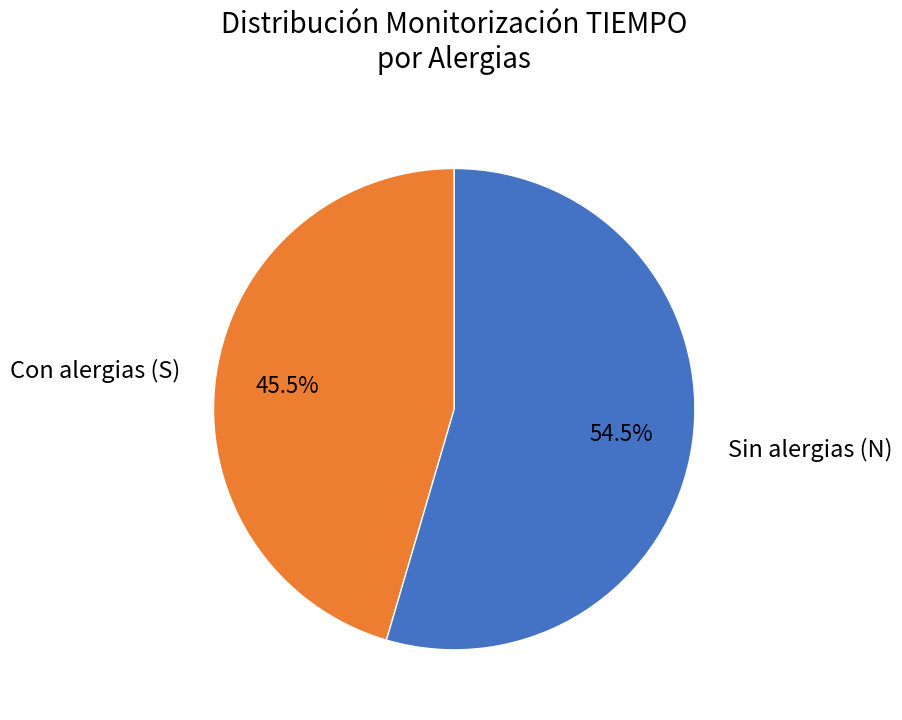

Count the number of slices in the pie.

2